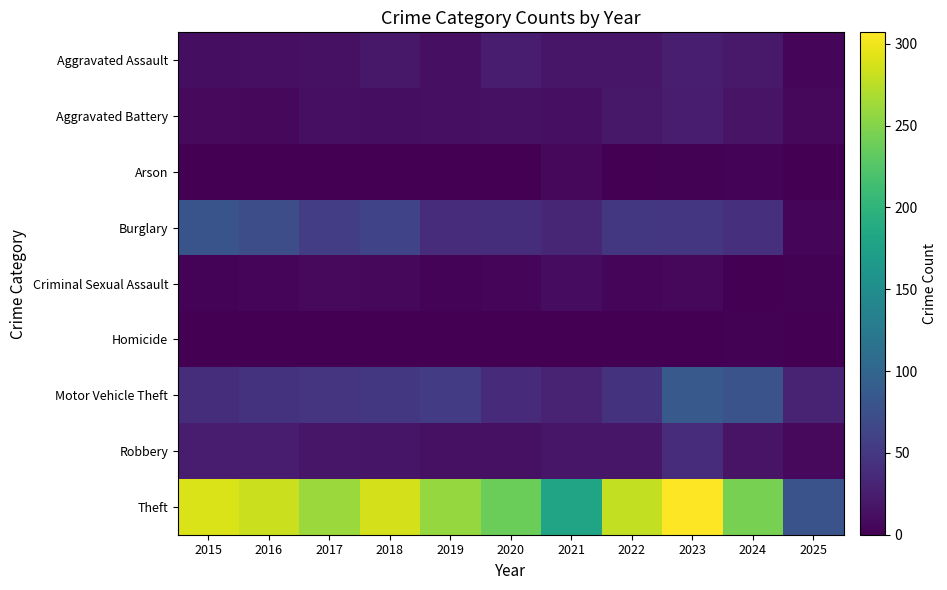

Which category has the lowest value across all series?

2016